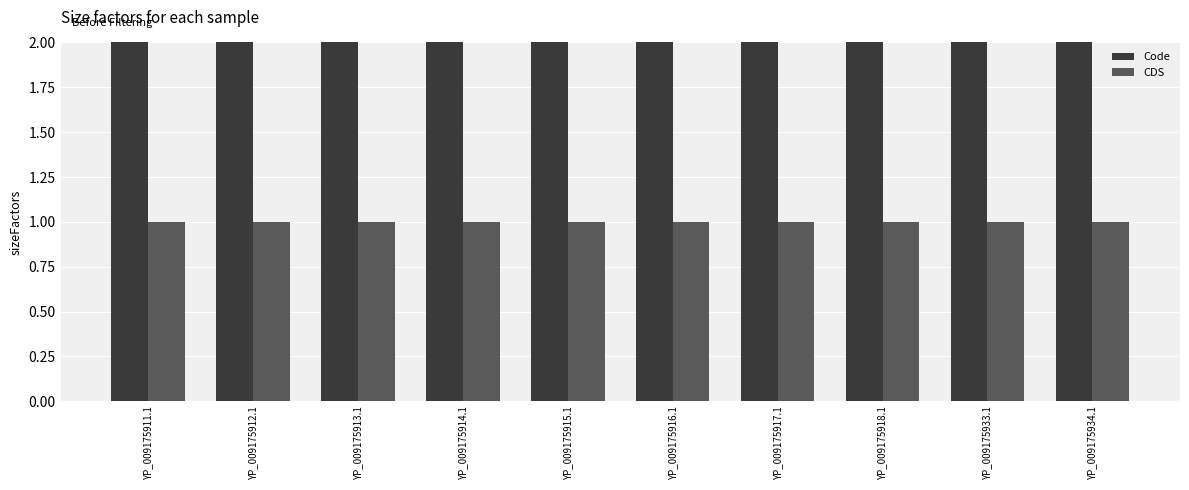

What is the highest value of the Code series?

2